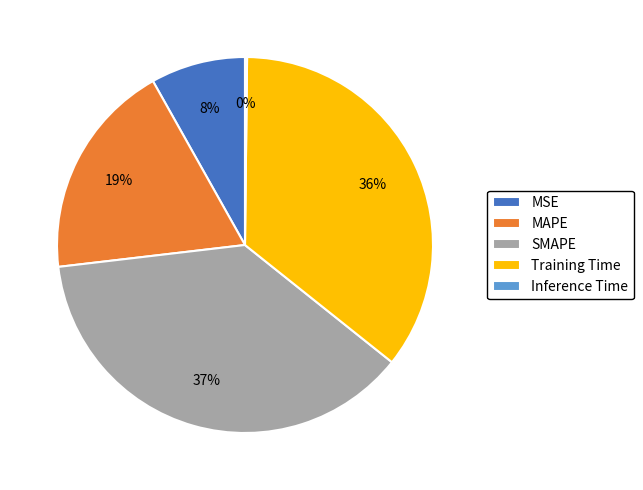

Do MSE and SMAPE together represent more than half of the pie?

No